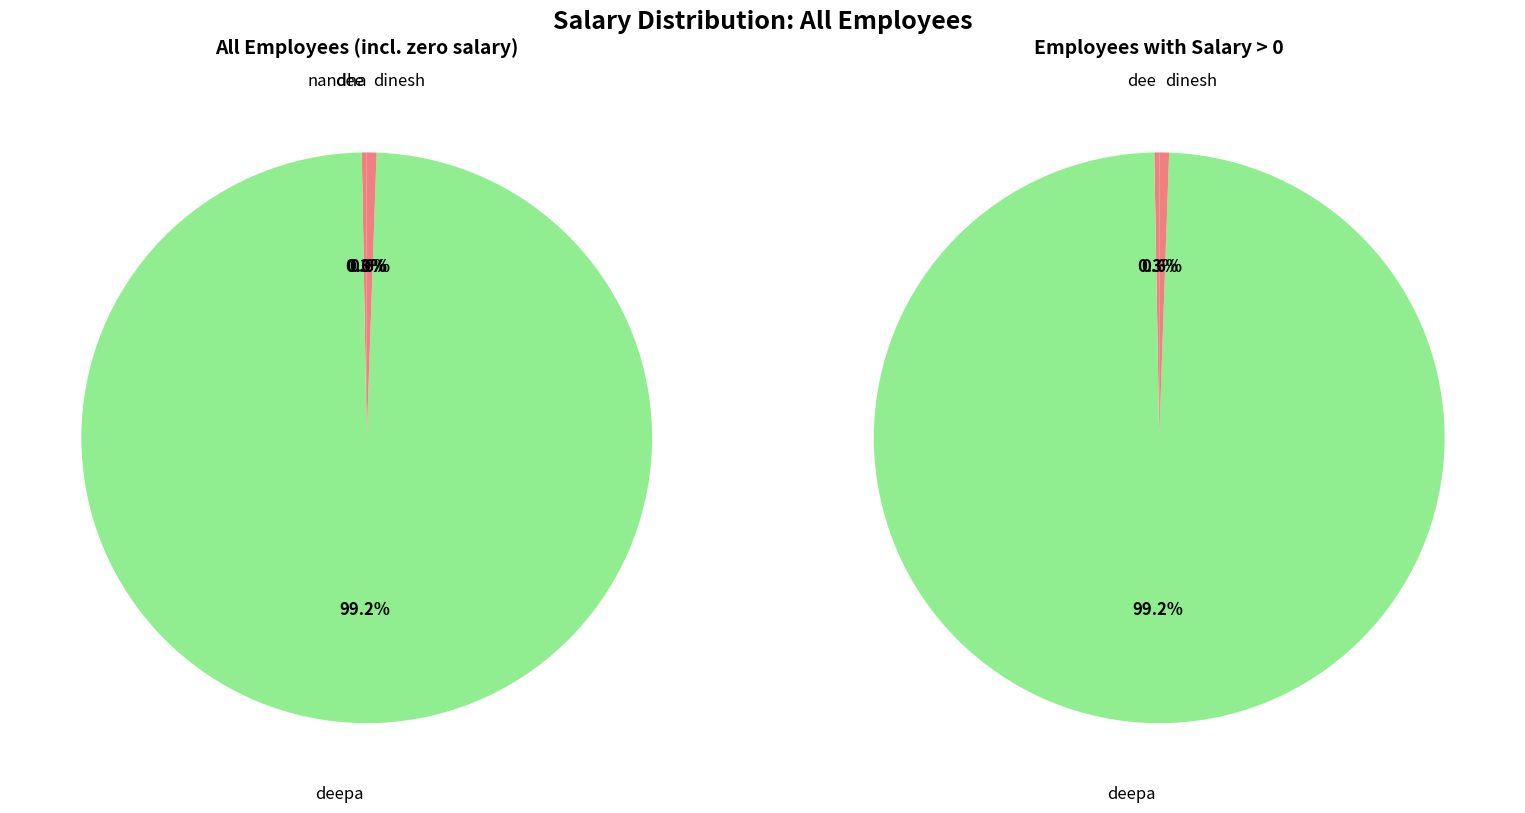

To the nearest percent, what is the combined percentage of 3 and 34?

1%